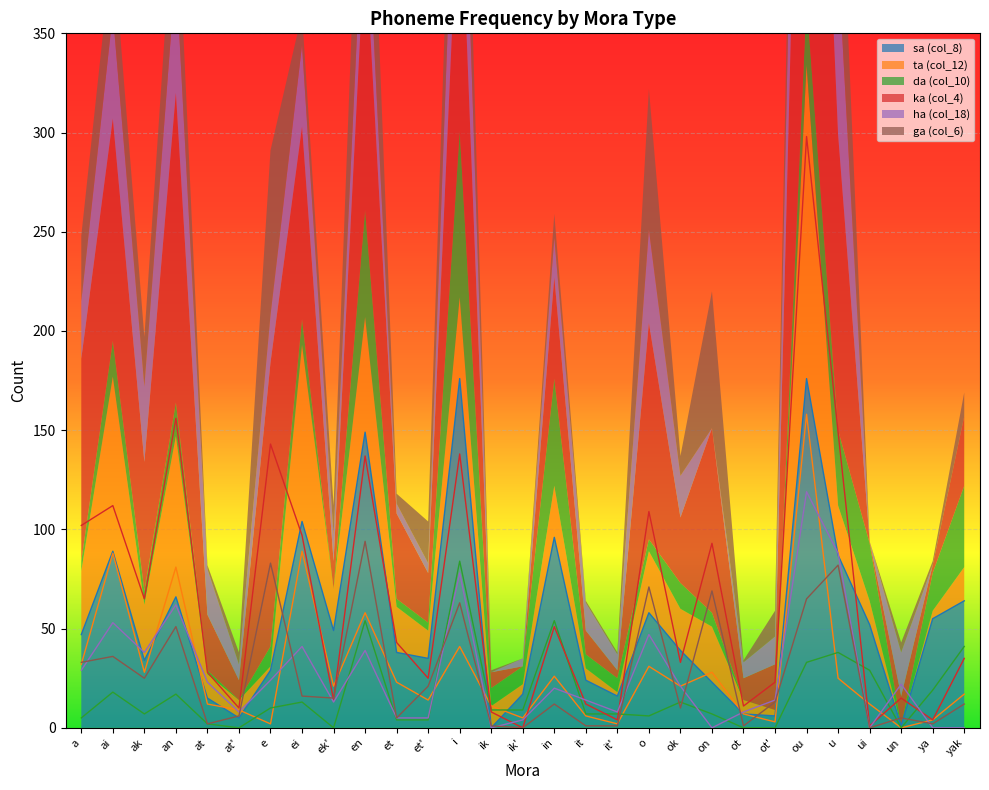

At which category does the chart reach its peak across all series?

ou